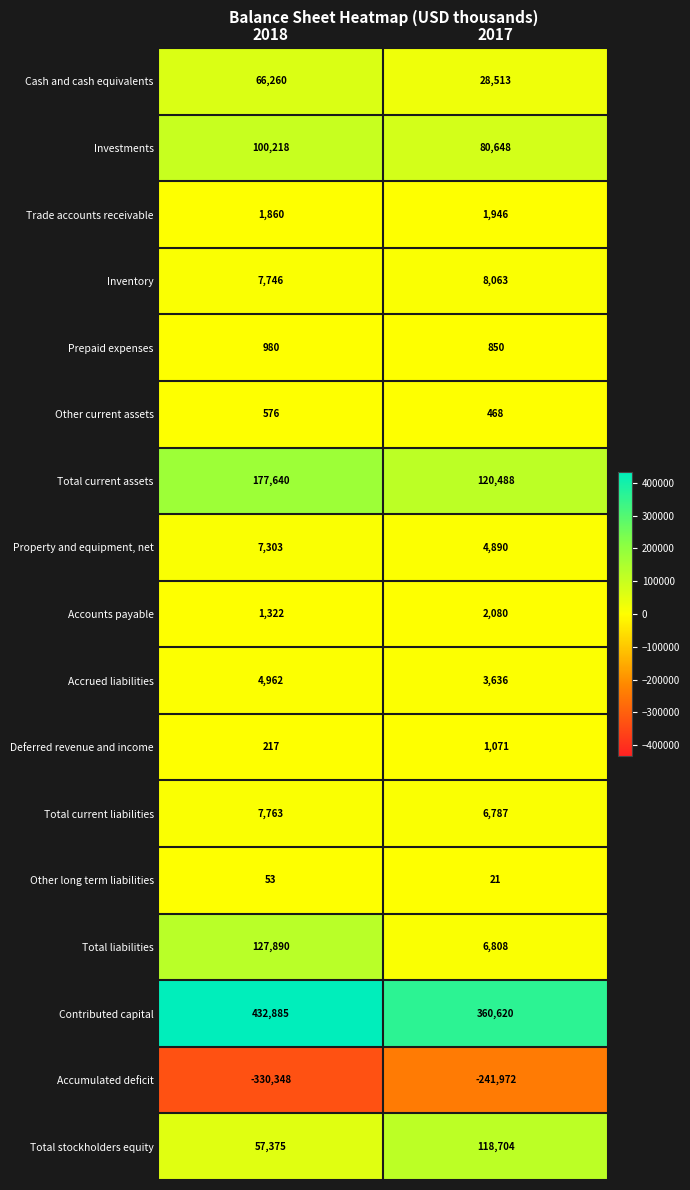

List the series in order of their peak value, highest first.

Contributed capital, Total current assets, Total liabilities, Total stockholders equity, Investments, Cash and cash equivalents, Inventory, Total current liabilities, Property and equipment, net, Accrued liabilities, Accounts payable, Trade accounts receivable, Deferred revenue and income, Prepaid expenses, Other current assets, Other long term liabilities, Accumulated deficit